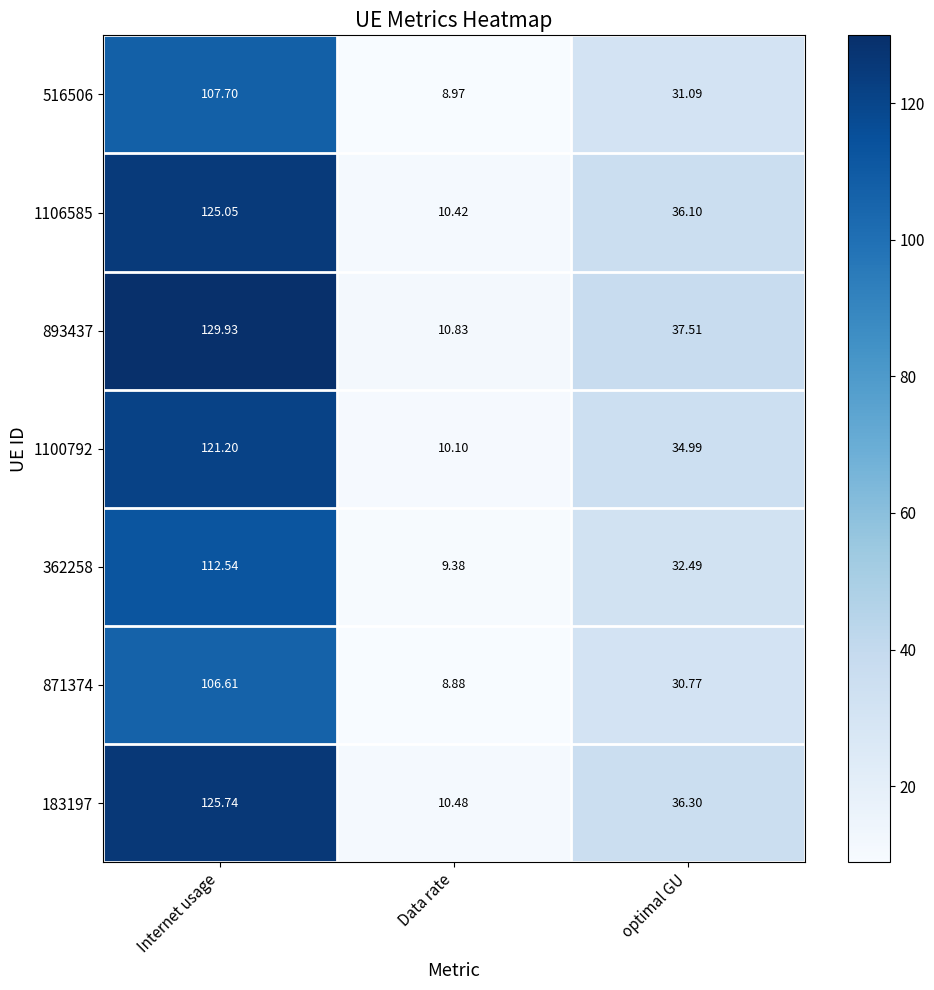

Rank the series by their maximum value, from lowest to highest.

871374, 516506, 362258, 1100792, 1106585, 183197, 893437